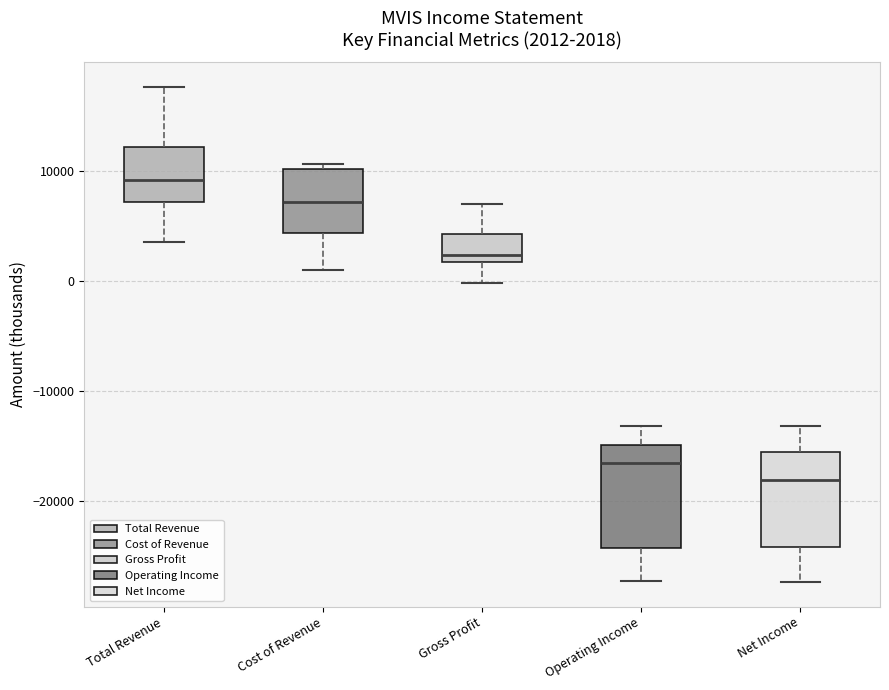

Which box's median line is the lowest?

Net Income